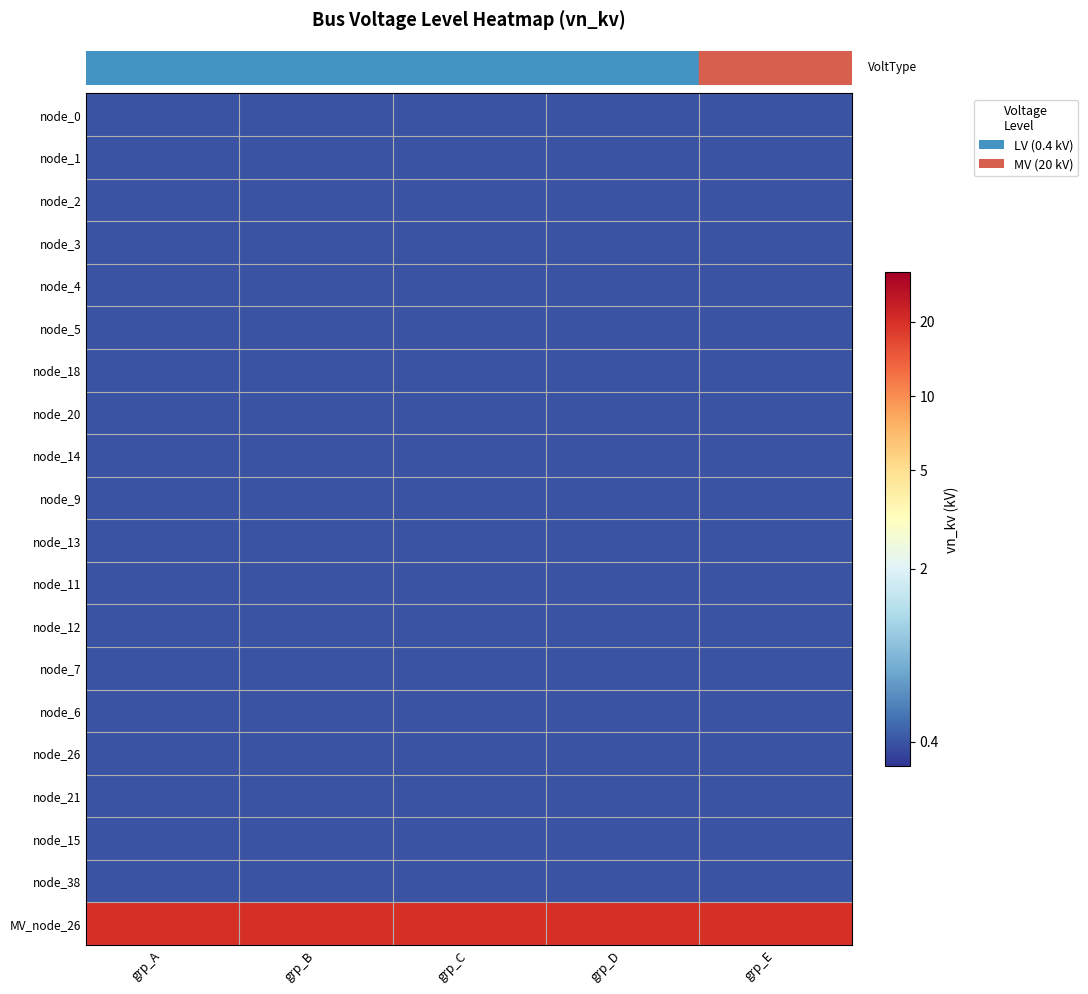

At how many categories does at least one series exceed 0?

5